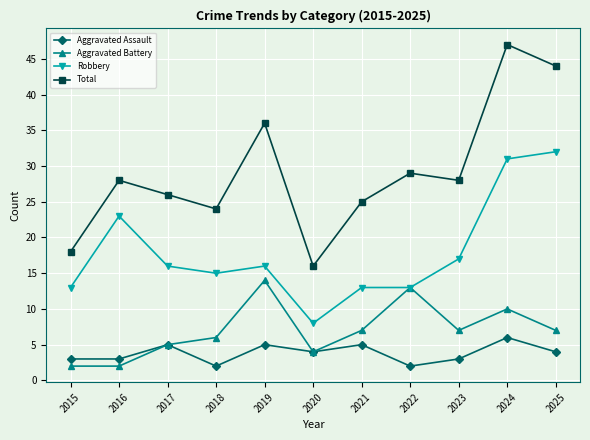

What is the greatest value displayed?

47